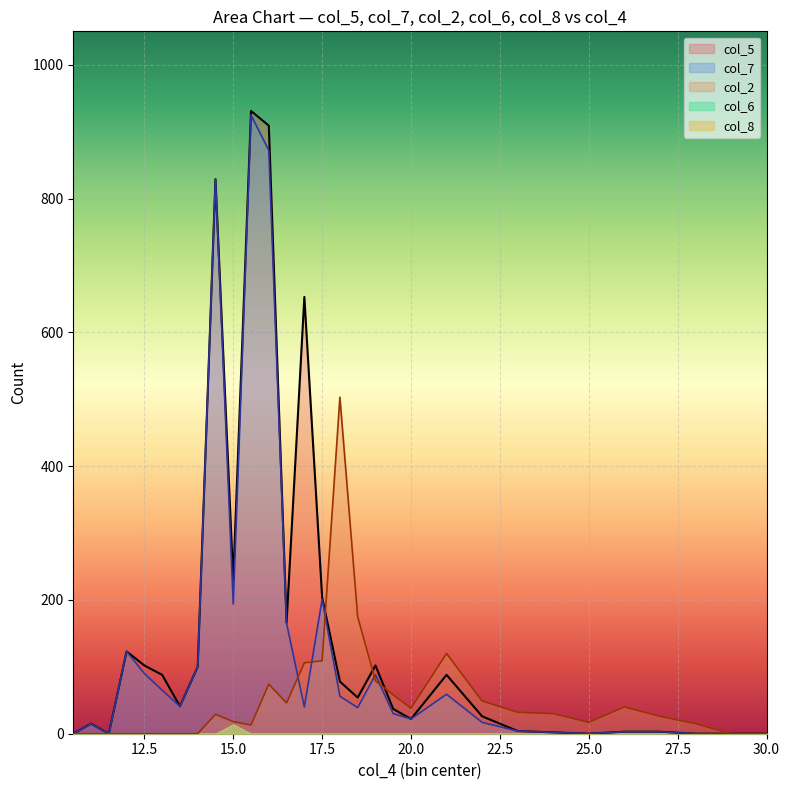

How many lines are shown in the chart?

5